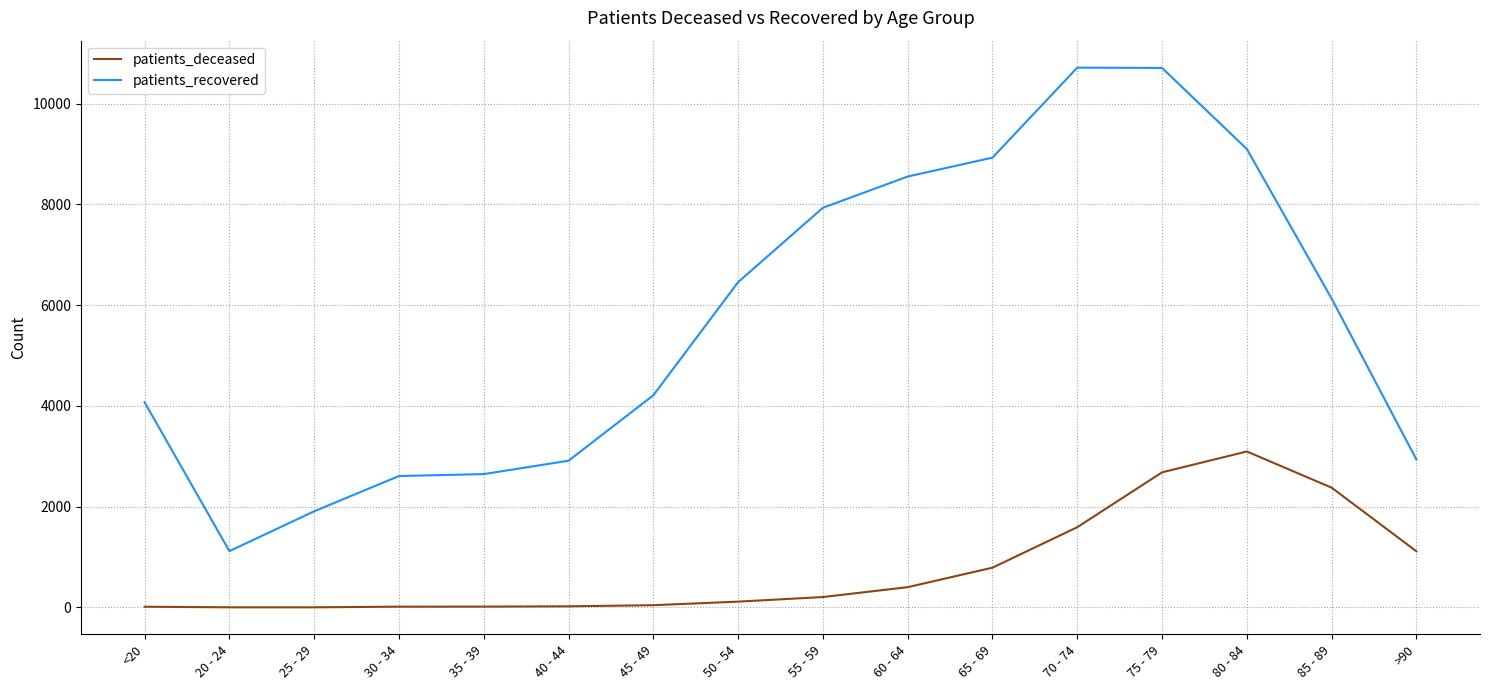

True or false: patients_recovered and patients_deceased cross at least once.

False